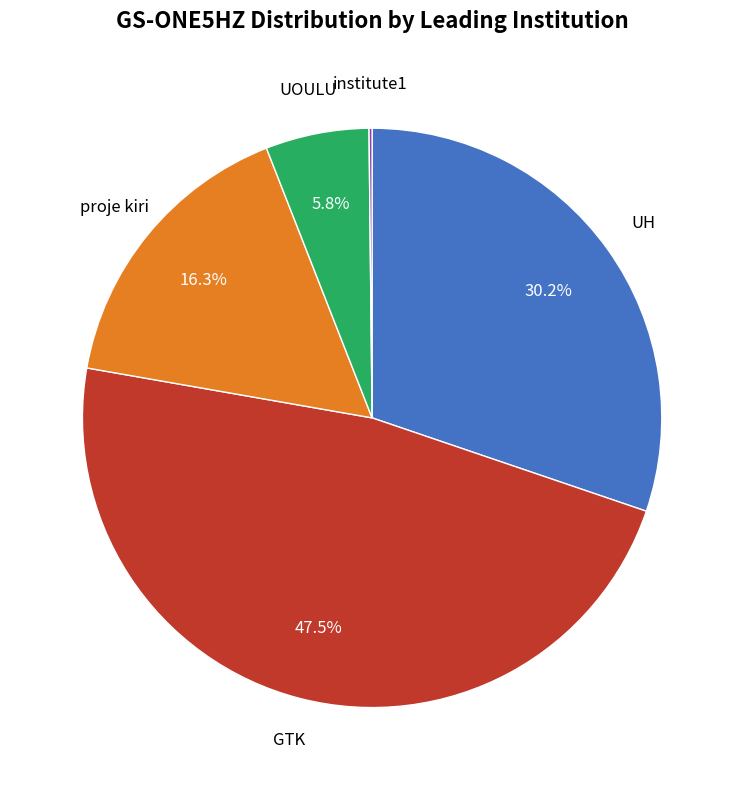

Is there a majority slice in this chart?

No